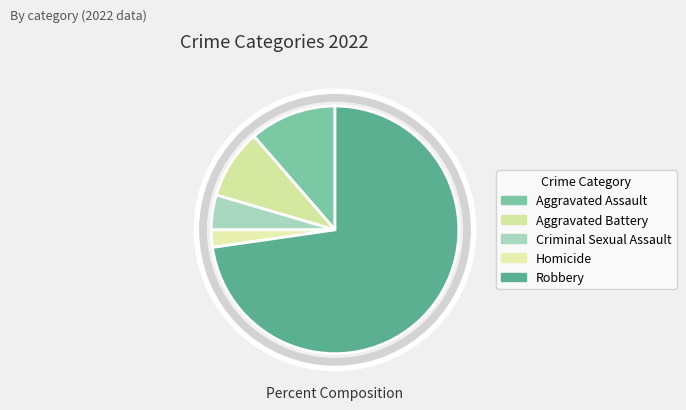

To the nearest percent, what percentage of the pie is Criminal Sexual Assault?

5%